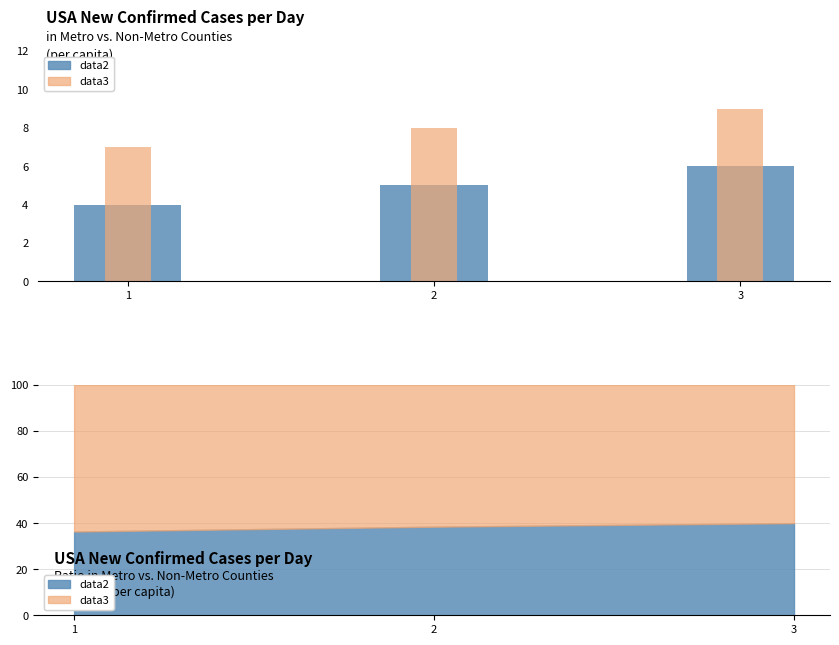

Count the number of data series in this chart.

2